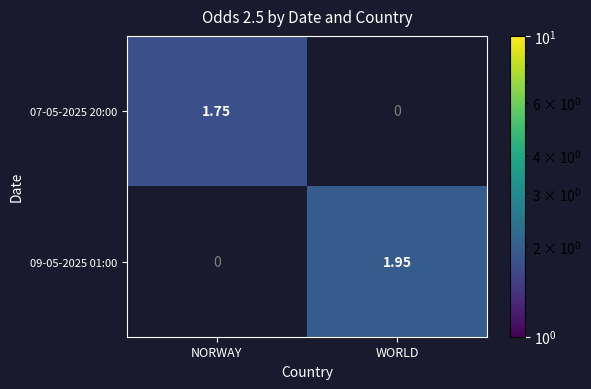

At which label does 09-05-2025 01:00 first exceed 1?

WORLD